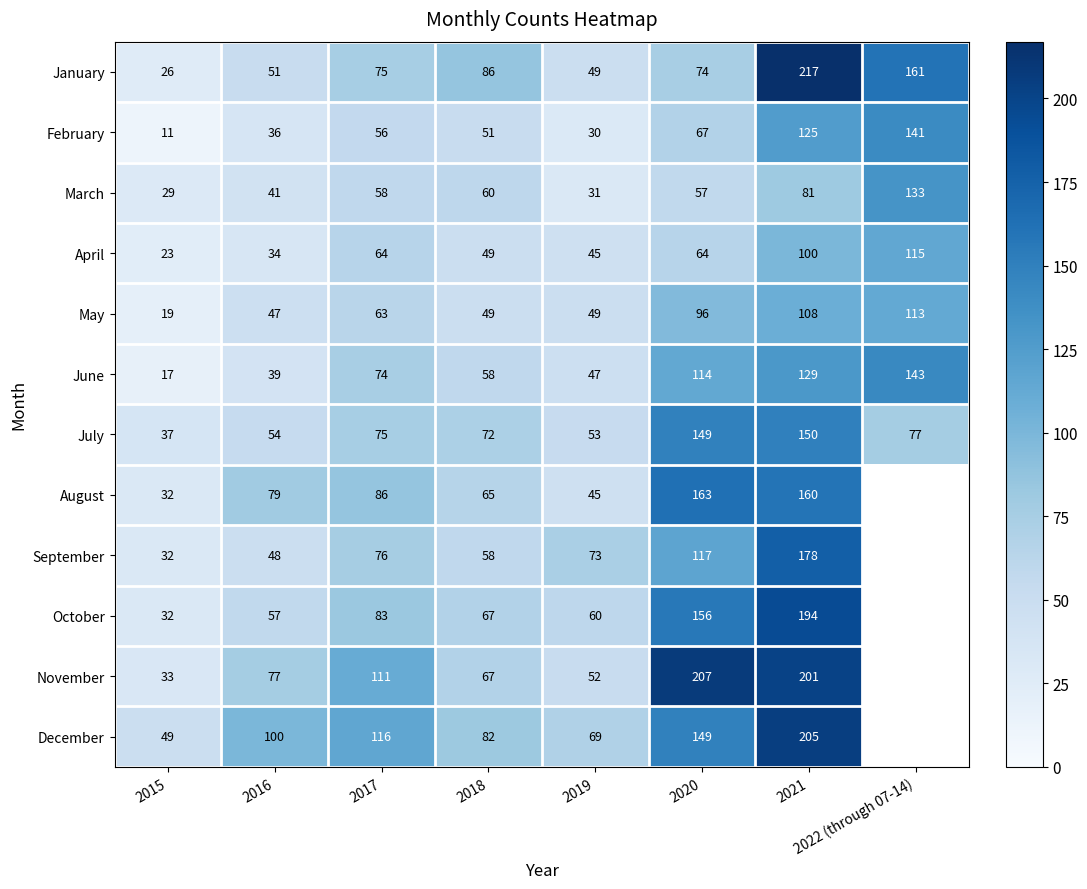

What value does the April series have at 2017, to the nearest 5?

65